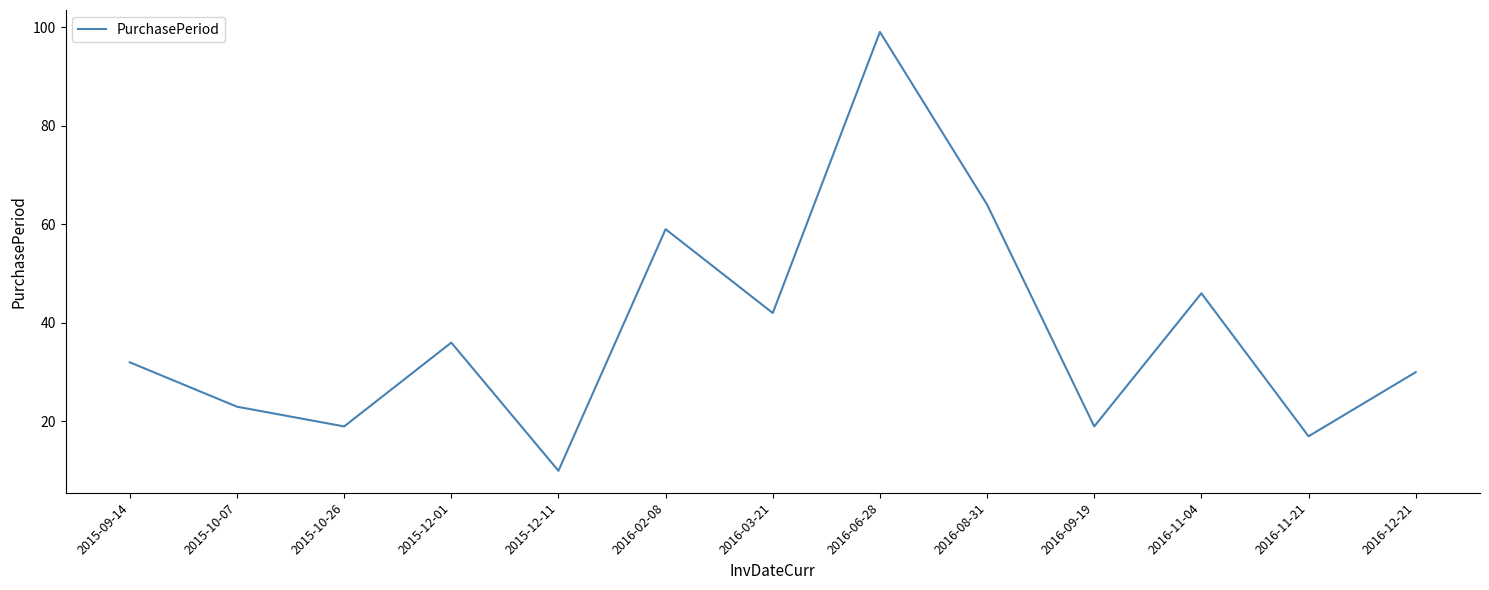

Where is the first local maximum?

2015-12-01